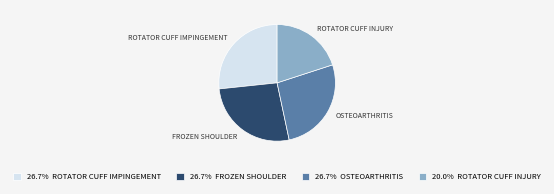

Count the number of slices in the pie.

4